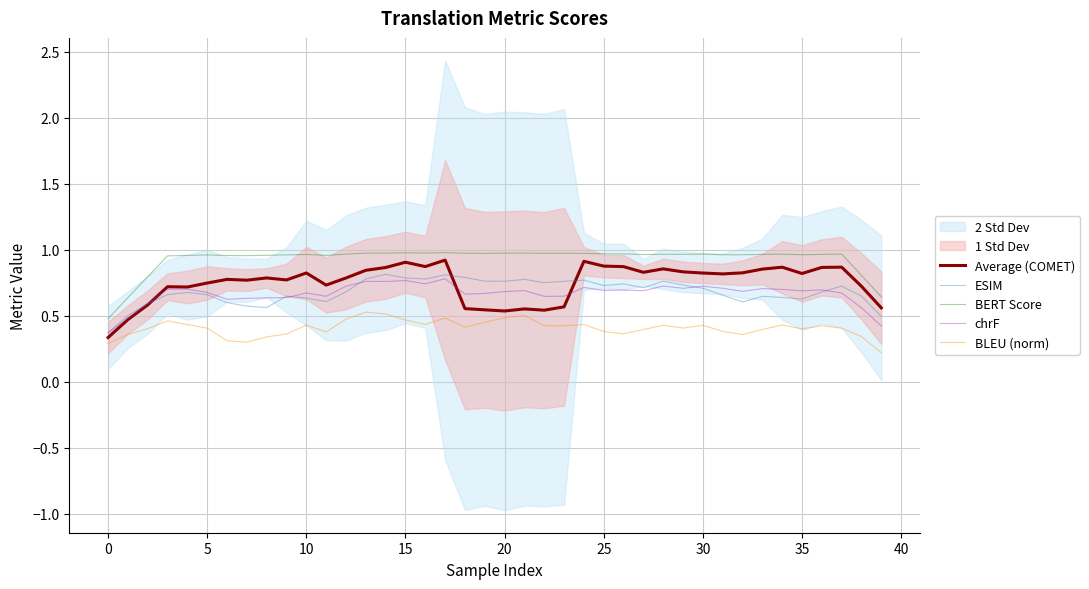

The BLEU (norm) series shows 0.7 at 15. True or false?

False